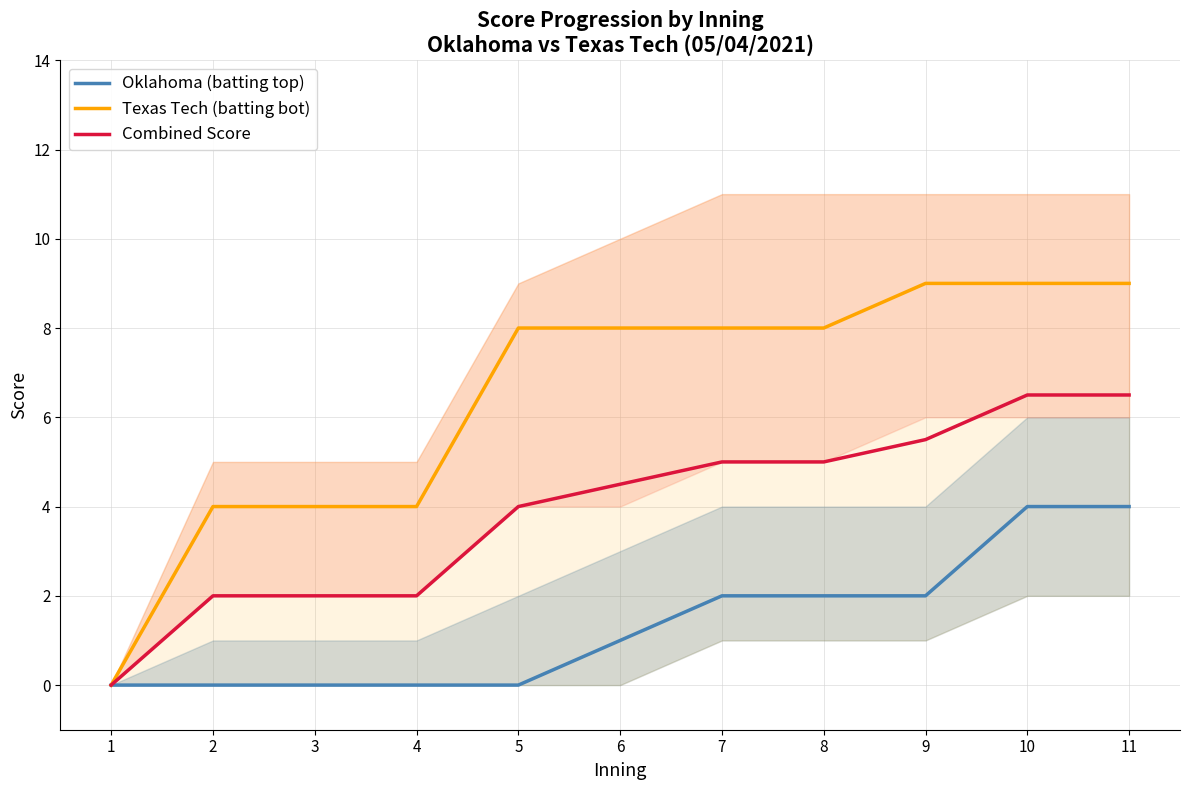

Reading left to right, list all the values displayed in this chart.

Oklahoma (batting top): 1=0.0	2=0.0	3=0.0	4=0.0	5=0.0	6=1.0	7=2.0	8=2.0	9=2.0	10=4.0	11=4.0
Texas Tech (batting bot): 1=0.0	2=4.0	3=4.0	4=4.0	5=8.0	6=8.0	7=8.0	8=8.0	9=9.0	10=9.0	11=9.0
Combined Score: 1=0.0	2=2.0	3=2.0	4=2.0	5=4.0	6=4.5	7=5.0	8=5.0	9=5.5	10=6.5	11=6.5